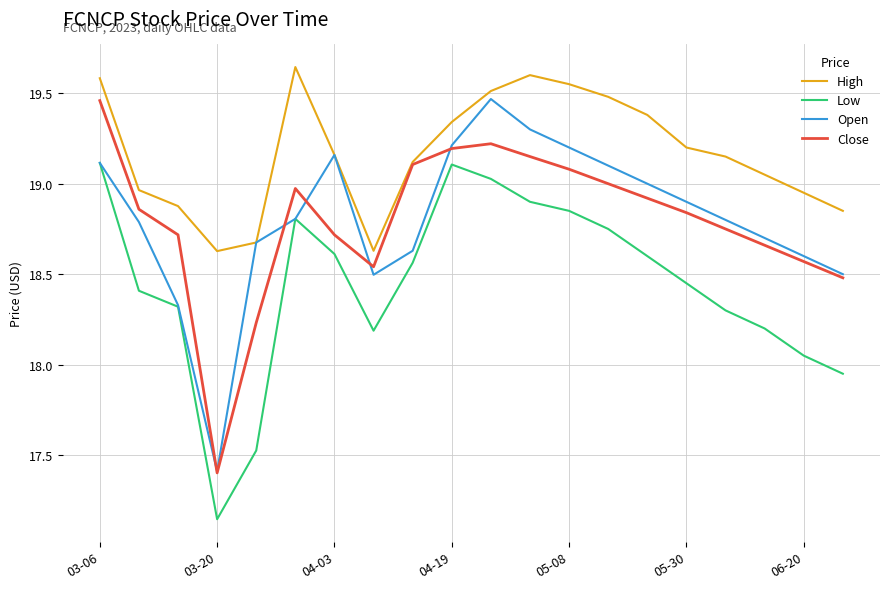

True or false: Close and Low cross at least once.

False